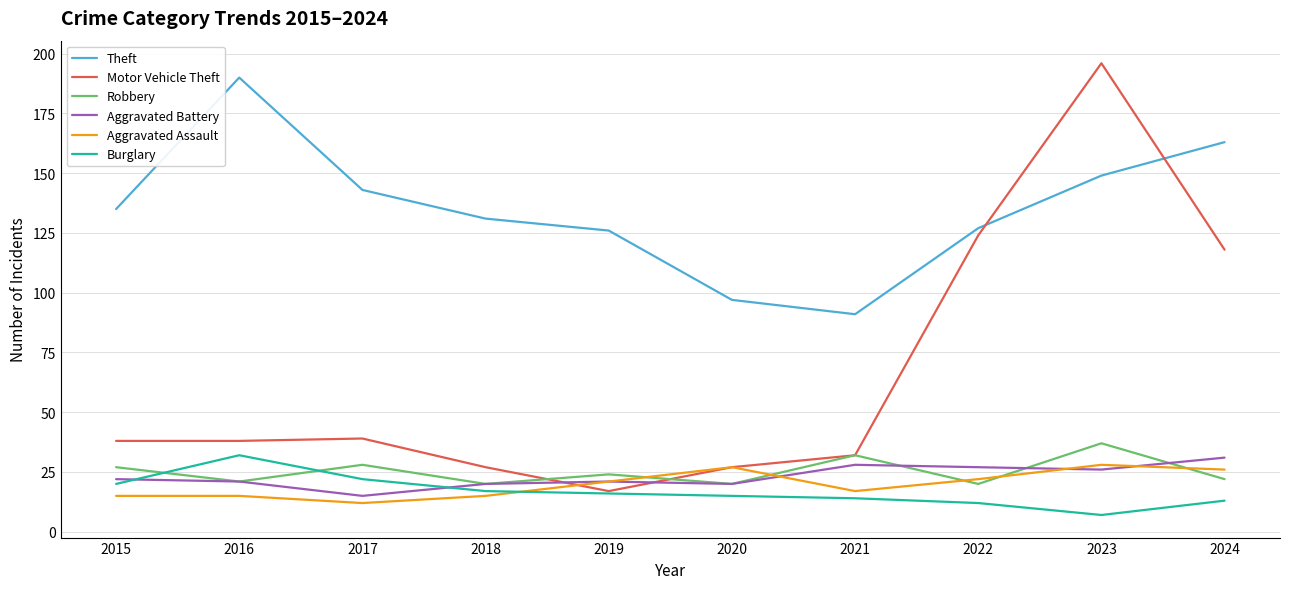

What is the maximum value for Aggravated Battery?

31